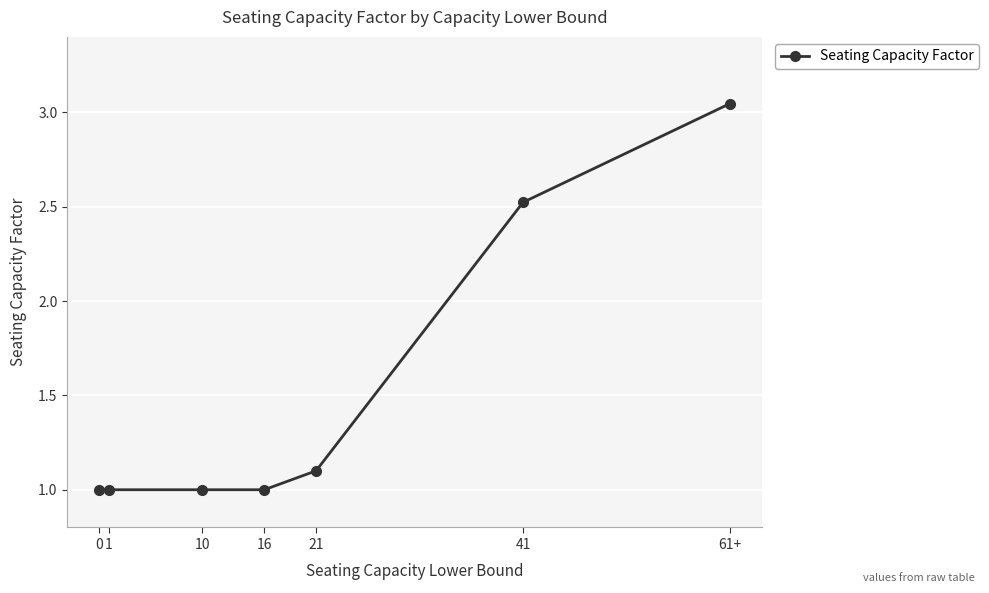

Approximately how many times larger is the value at 1 compared to 0?

1.0